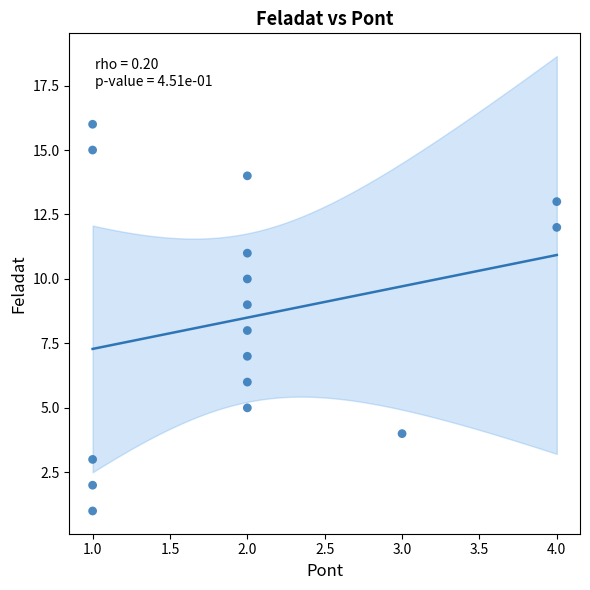

What is the range of Y values (max minus min)?

15